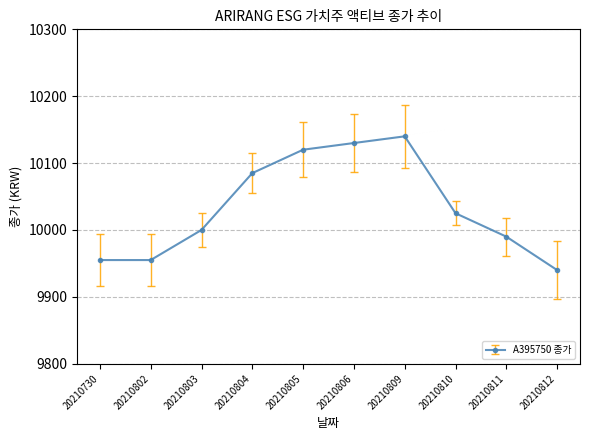

Which category has the lowest value across all series?

20210812